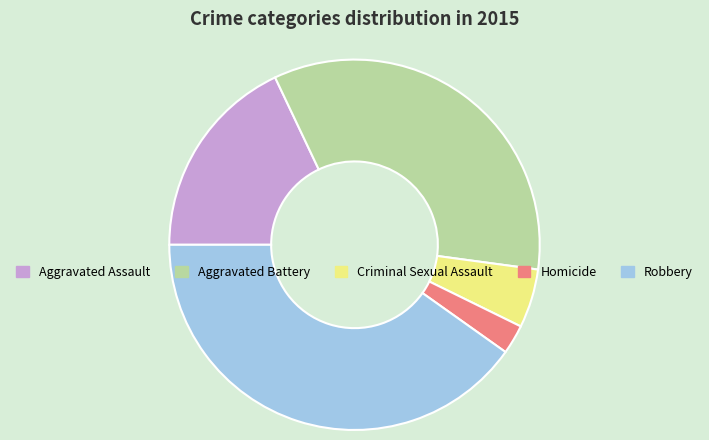

Count the number of slices in the pie.

5